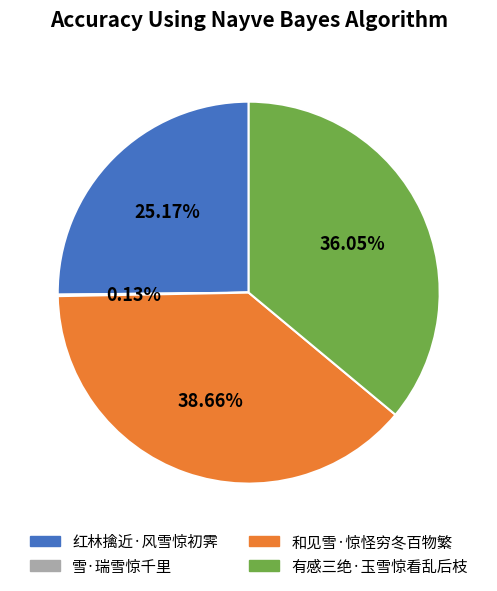

Does 有感三绝·玉雪惊看乱后枝 account for over 50% of the chart?

No